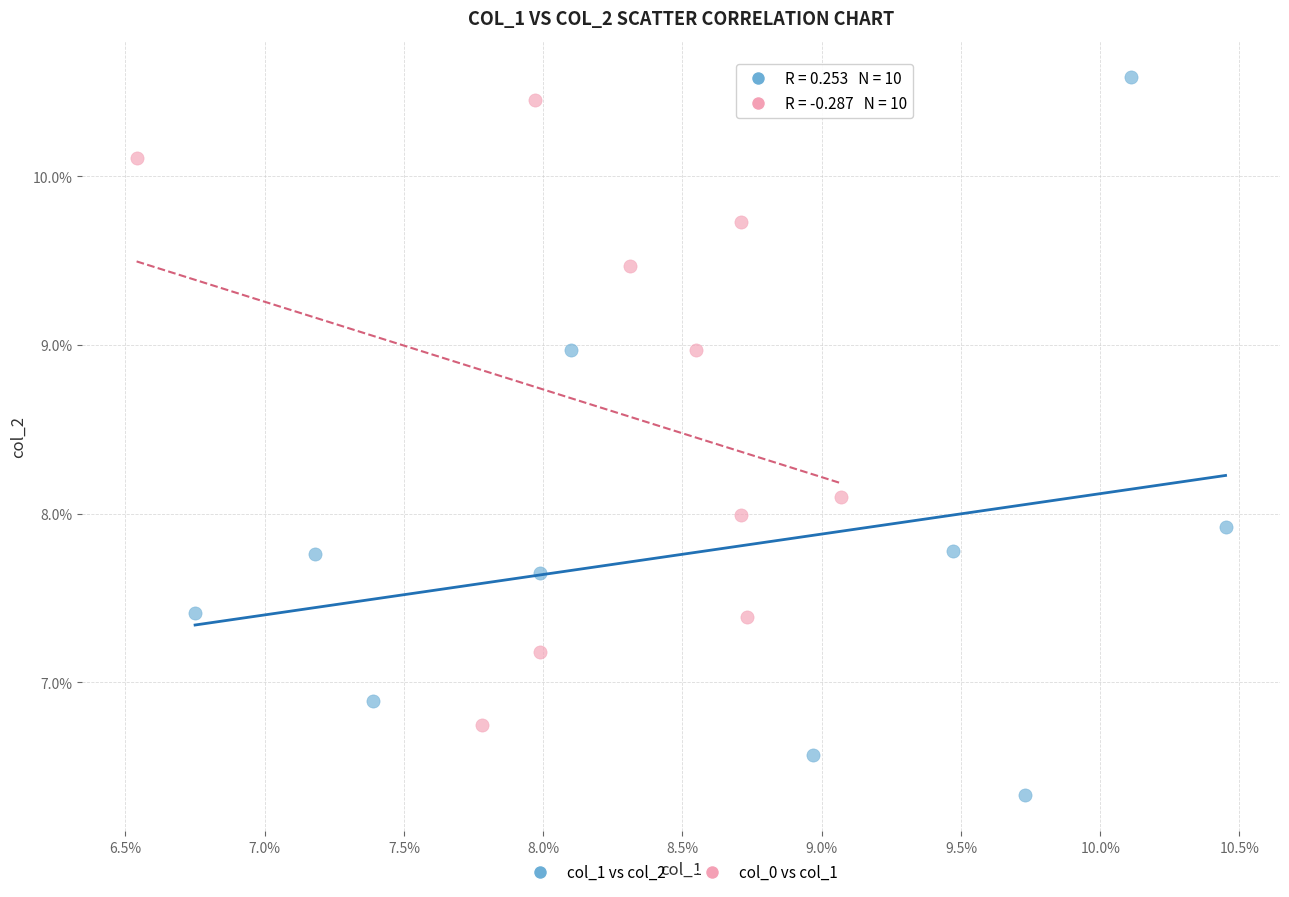

Which series contains the lowest Y value?

col_1 vs col_2